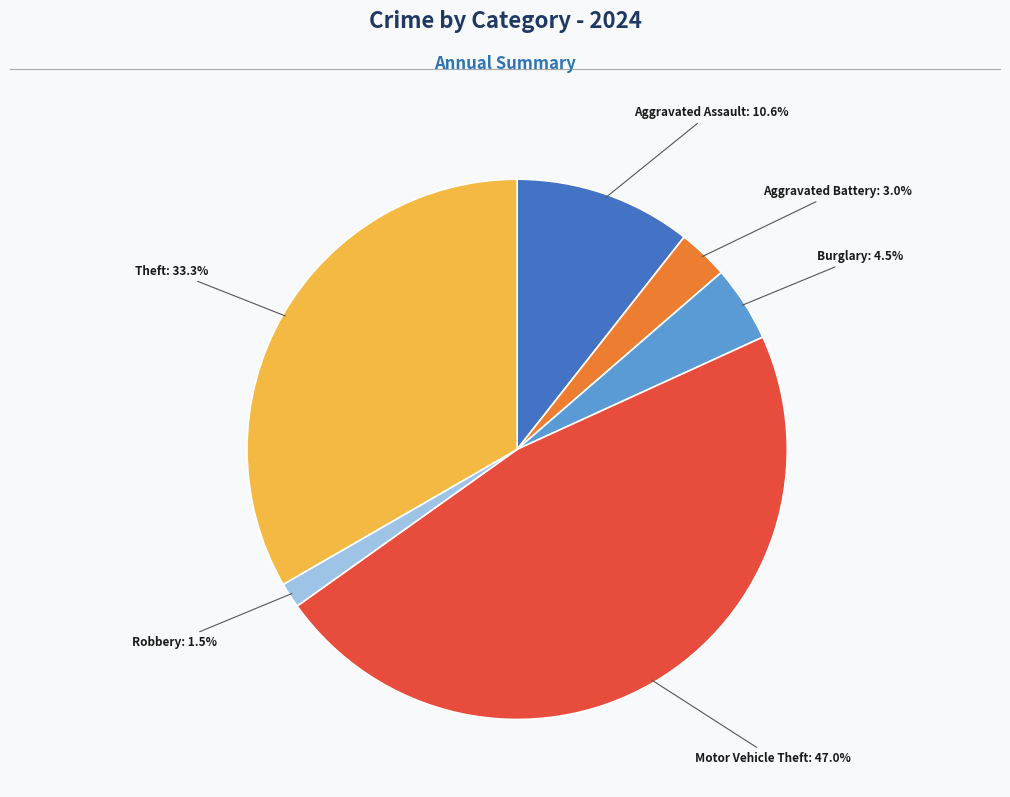

Is there any slice that represents more than half of the pie?

No